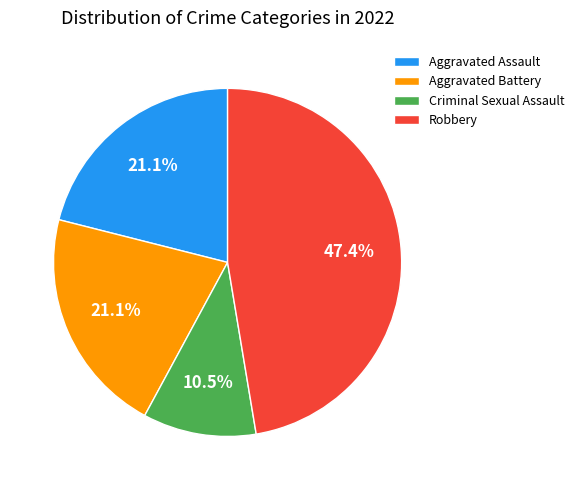

To the nearest percent, what is the combined percentage of Aggravated Battery and Criminal Sexual Assault?

32%